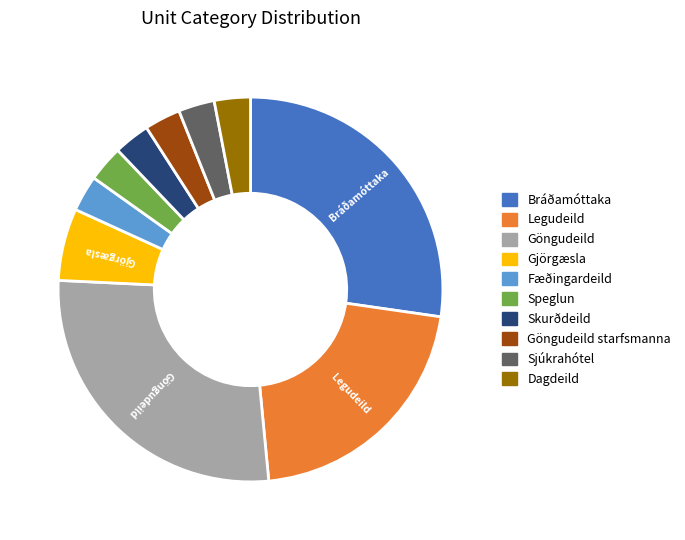

True or false: Bráðamóttaka accounts for 20% of the total.

False